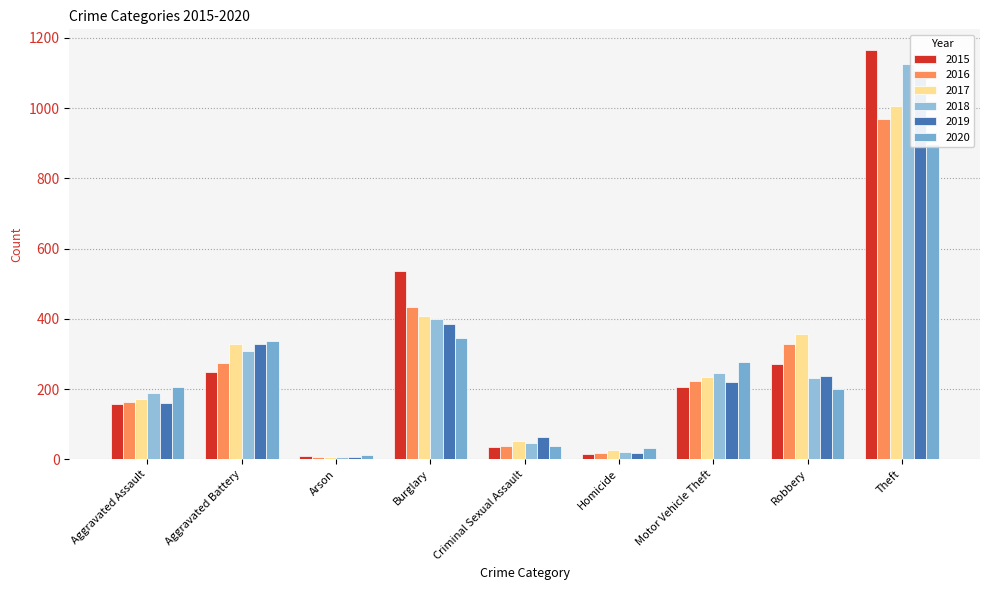

What is the label of the 3rd bar from the right?

Motor Vehicle Theft